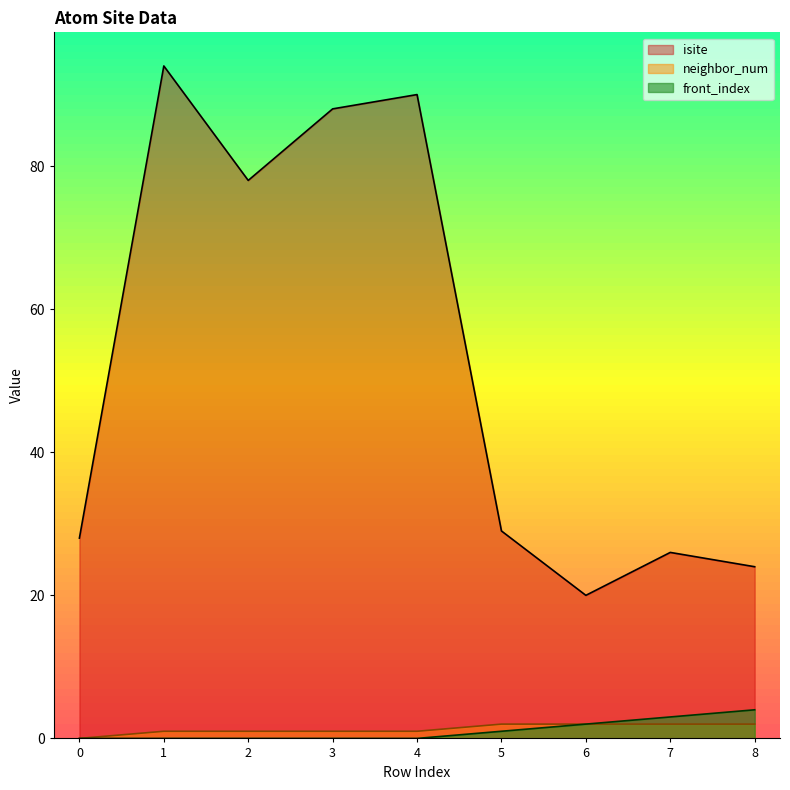

What are all the series names shown in the legend?

isite, neighbor_num, front_index